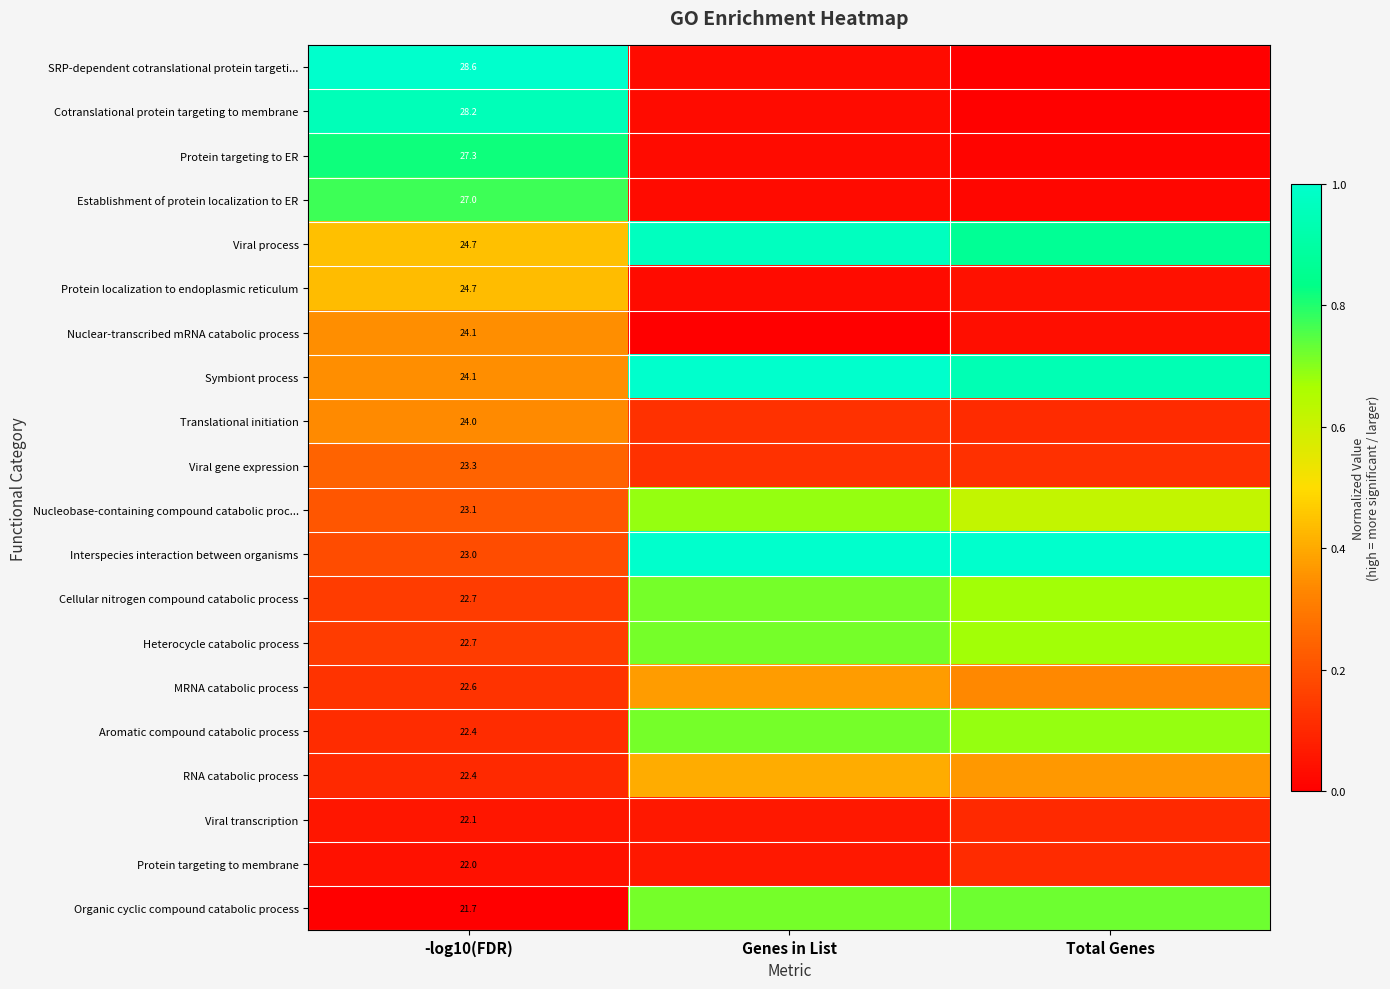

Which category has the lowest value in the Protein localization to endoplasmic reticulum series?

Genes in List